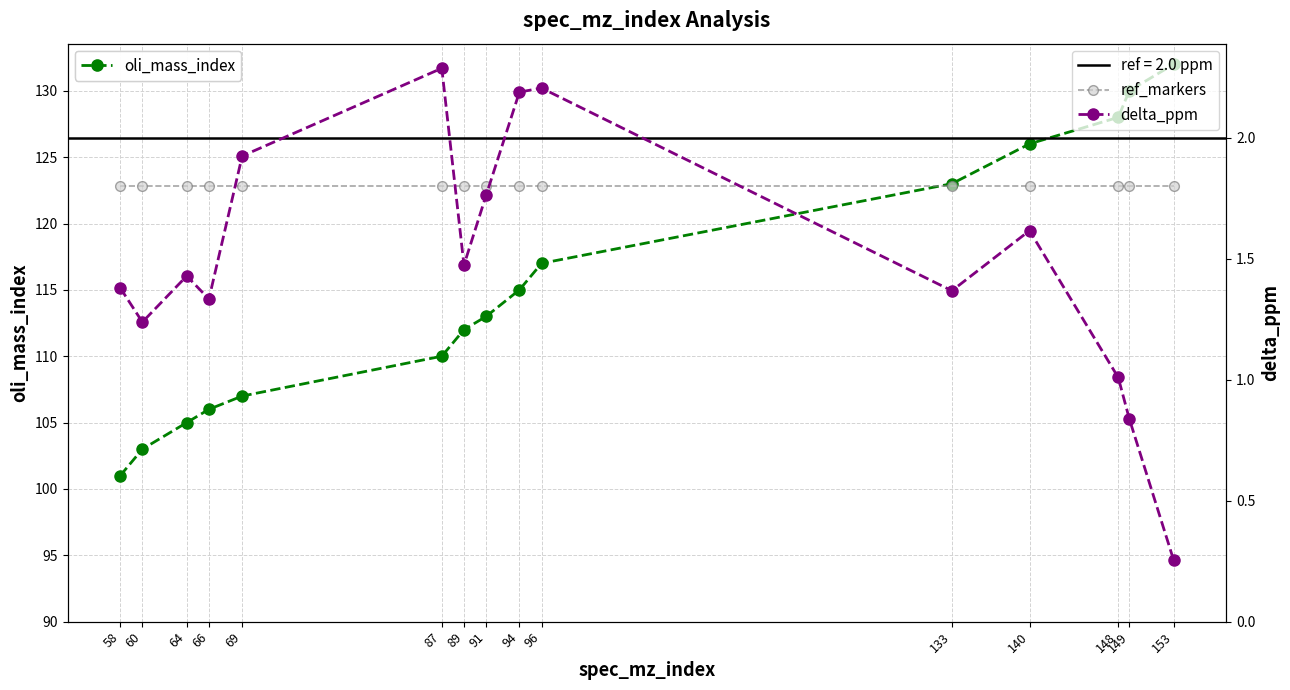

At 149, list the series in order from largest to smallest.

oli_mass_index, ref_markers, delta_ppm